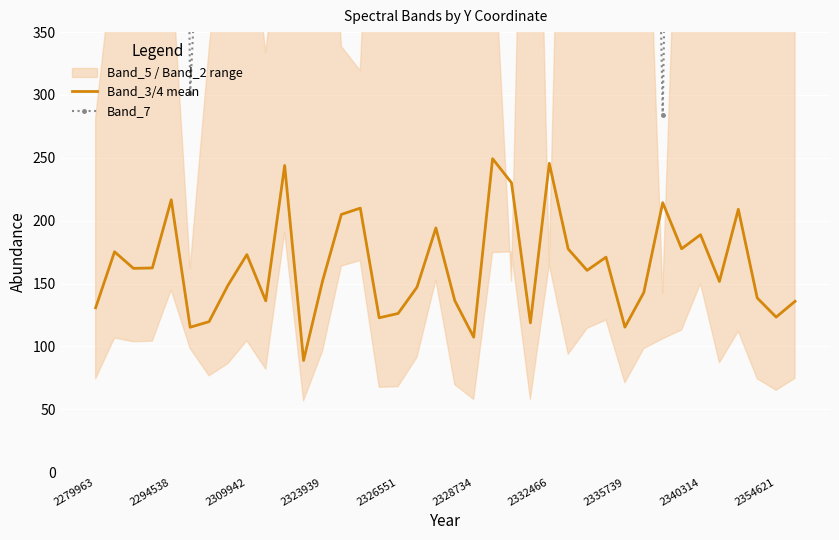

What value does the Band_7 series have at 2279963?

397.2